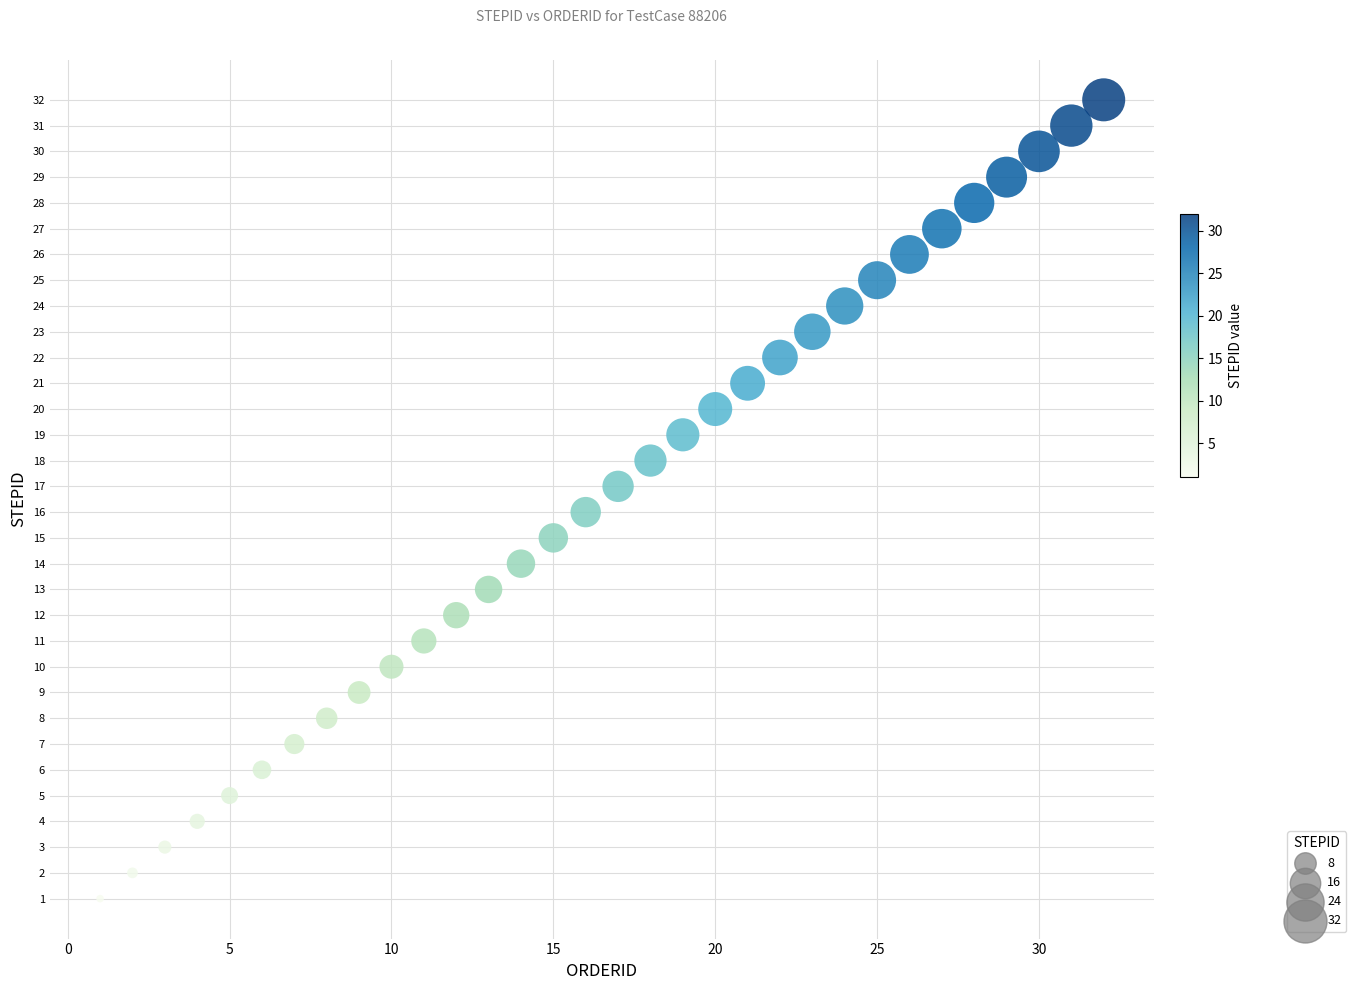

What is the range of Y values (max minus min)?

31